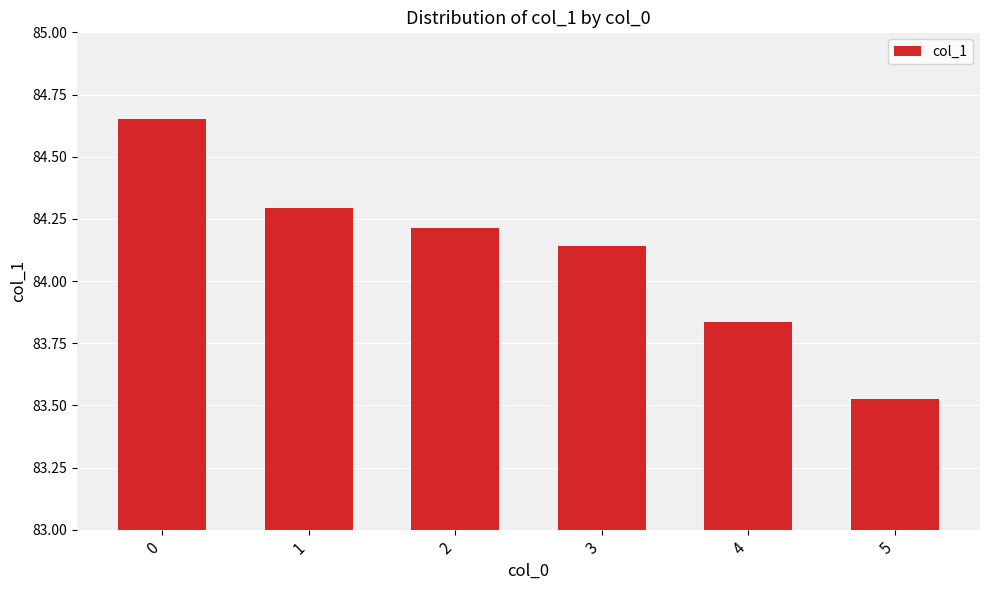

Rank the categories by value from lowest to highest.

5, 4, 3, 2, 1, 0